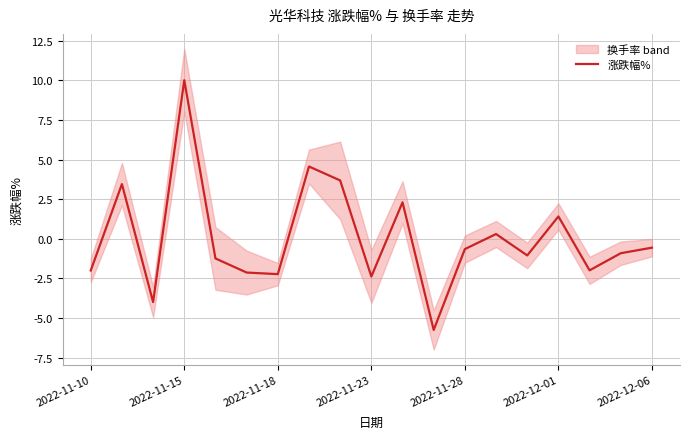

The value of 涨跌幅% at 2022-11-18 is -2.2. True or false?

True